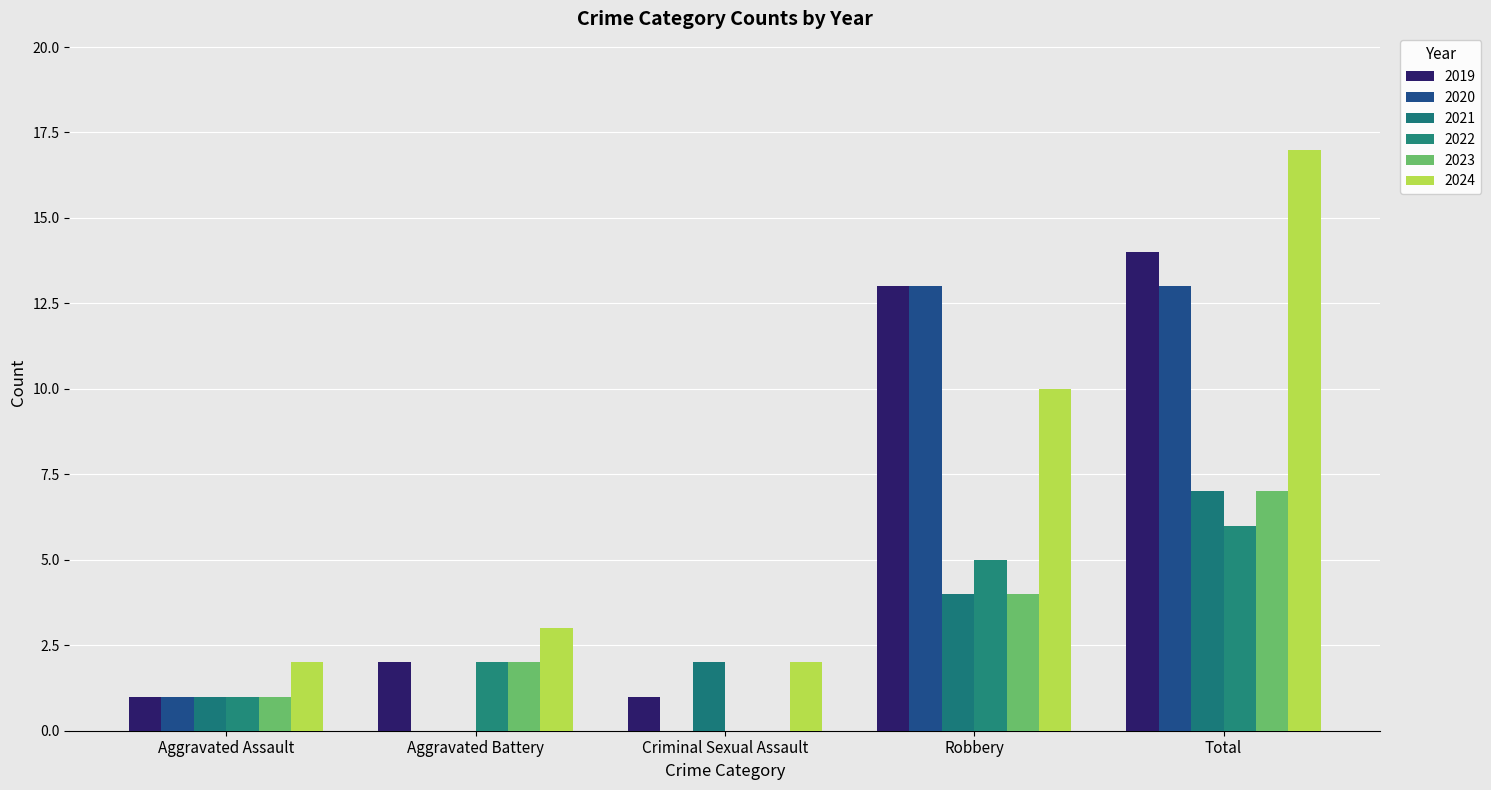

Reading left to right, what are all the values shown in this chart?

2019: Aggravated Assault=1	Aggravated Battery=2	Criminal Sexual Assault=1	Robbery=13	Total=14
2020: Aggravated Assault=1	Aggravated Battery=0	Criminal Sexual Assault=0	Robbery=13	Total=13
2021: Aggravated Assault=1	Aggravated Battery=0	Criminal Sexual Assault=2	Robbery=4	Total=7
2022: Aggravated Assault=1	Aggravated Battery=2	Criminal Sexual Assault=0	Robbery=5	Total=6
2023: Aggravated Assault=1	Aggravated Battery=2	Criminal Sexual Assault=0	Robbery=4	Total=7
2024: Aggravated Assault=2	Aggravated Battery=3	Criminal Sexual Assault=2	Robbery=10	Total=17